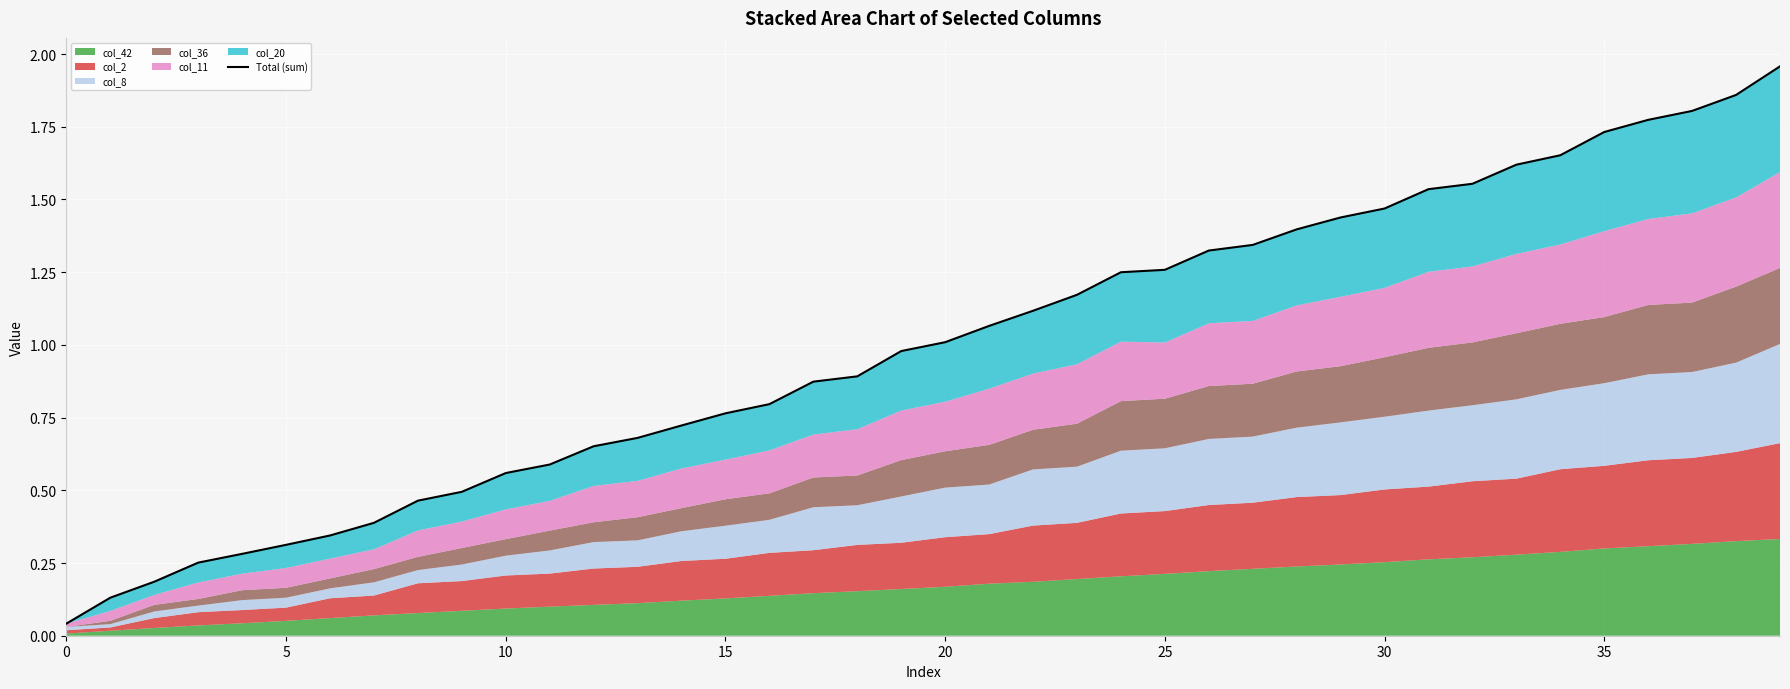

How many lines are shown in the chart?

1